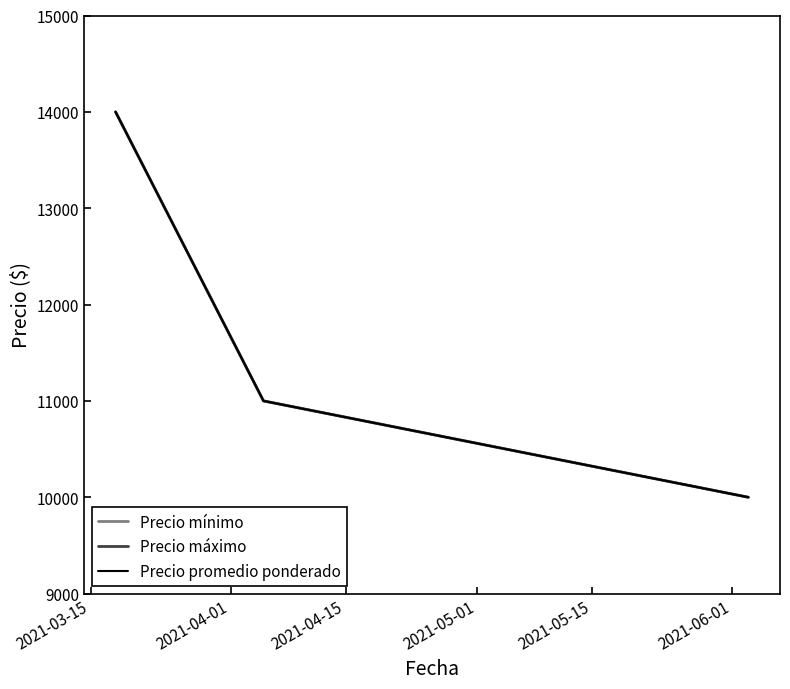

What is the highest value of the Precio máximo series?

14000